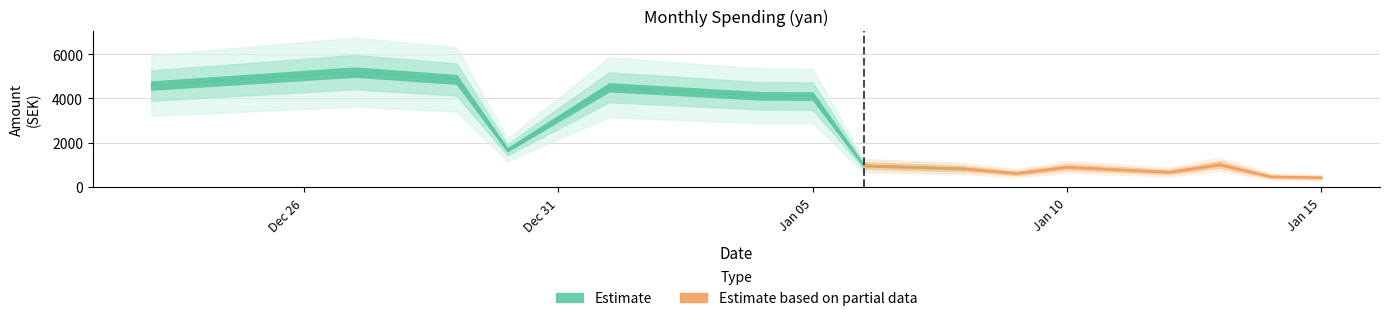

What is the value of the 22nd point from the left?

319